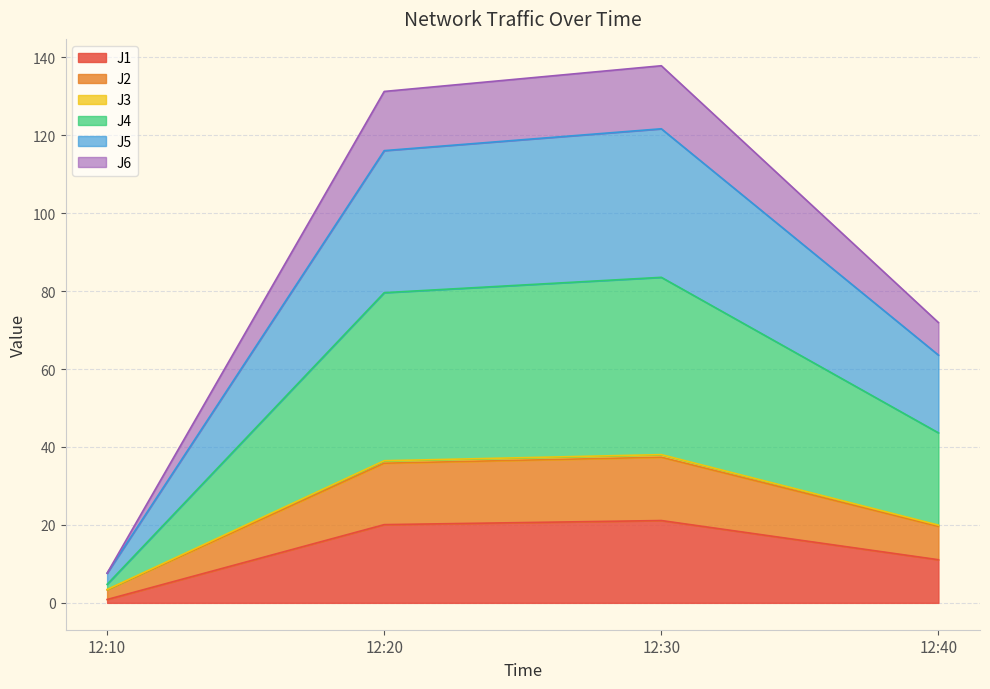

True or false: J6 and J5 intersect in this chart.

False